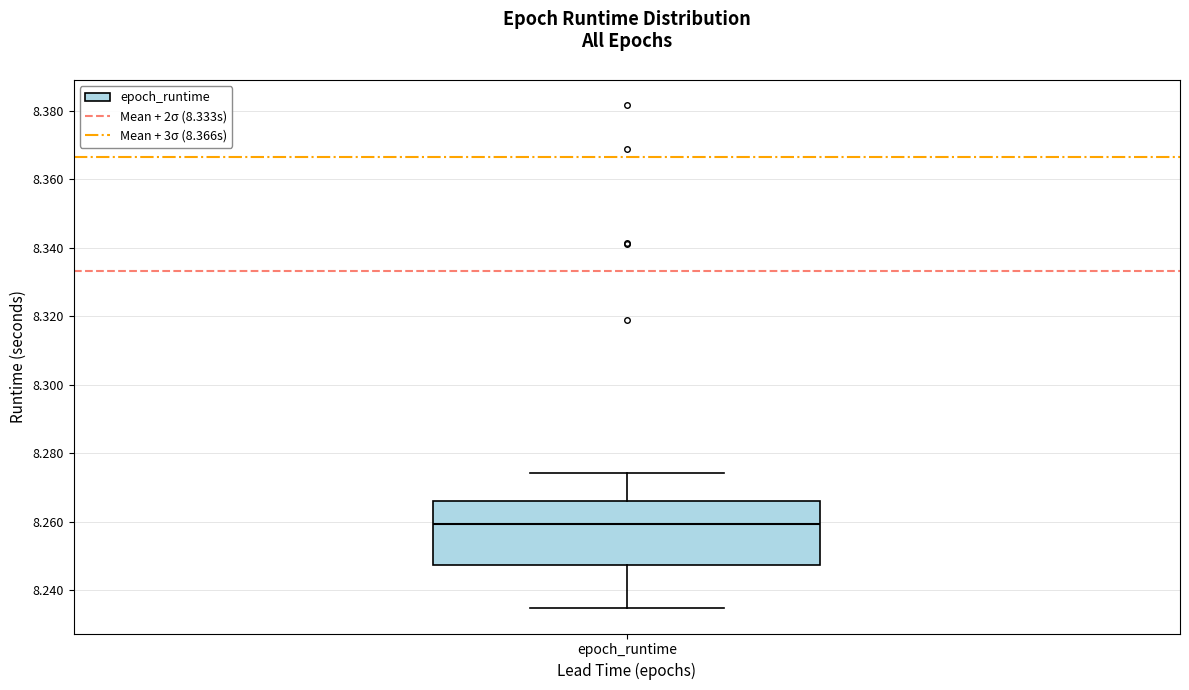

Read this box plot against the y-axis: the position of the median line, the range covered by the box, and the ends of both whiskers. The values are not printed on the chart, so give them approximately, as read against the axis.

median 8.260, box 8.248 to 8.266, whiskers 8.234 to 8.274